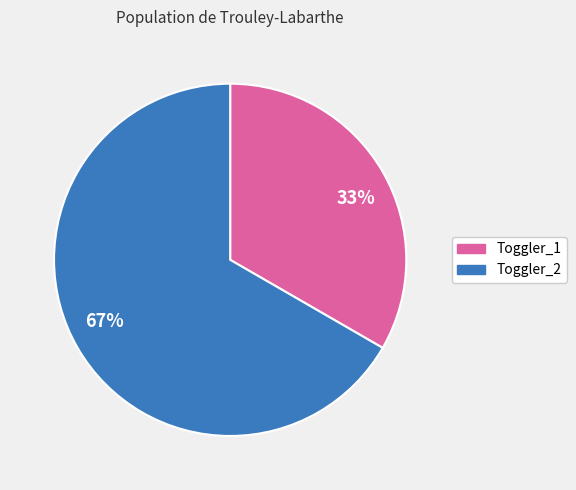

Does any single category account for the majority?

Yes